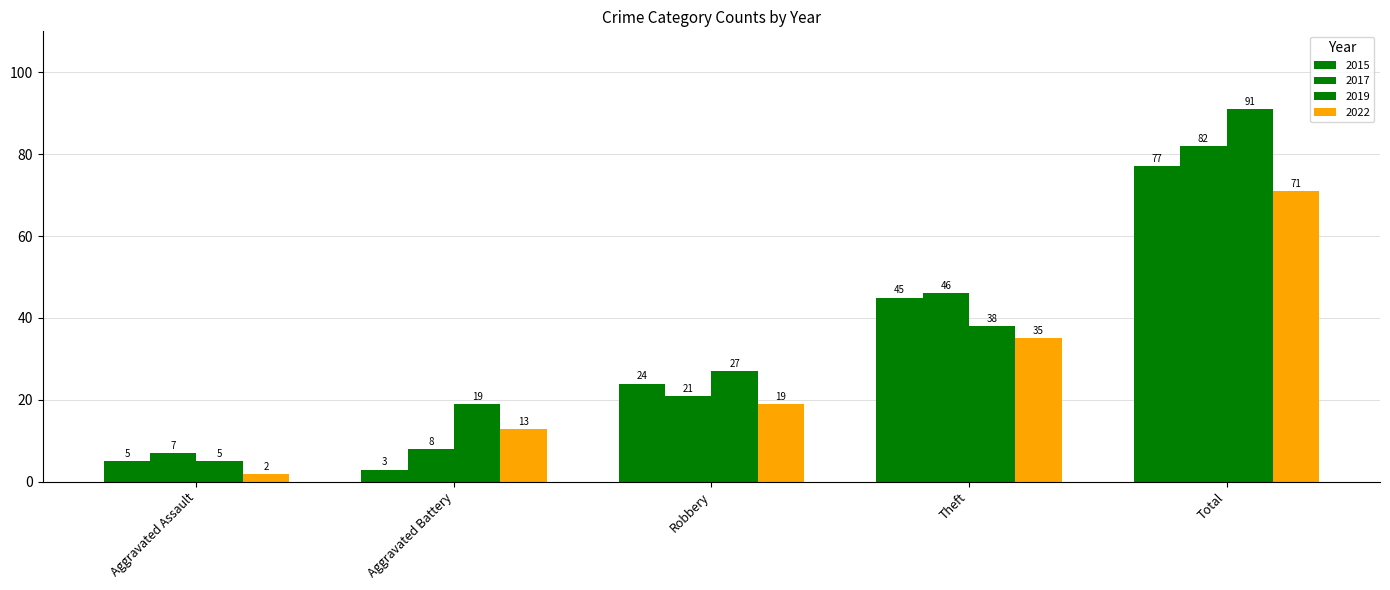

Count the number of categories in the chart.

5